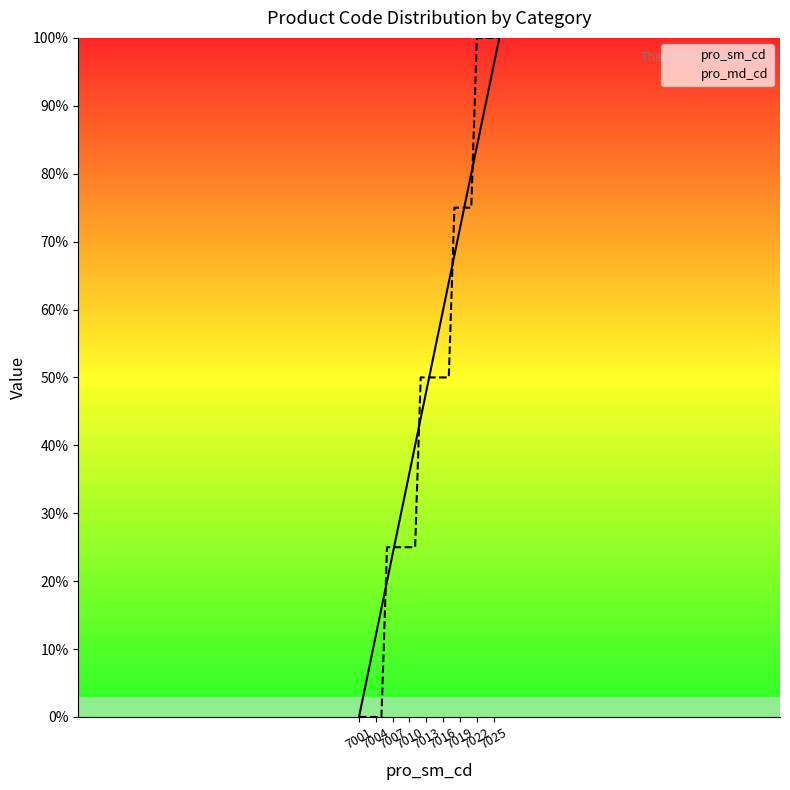

How many intersections are there between pro_sm_cd and pro_md_cd?

7